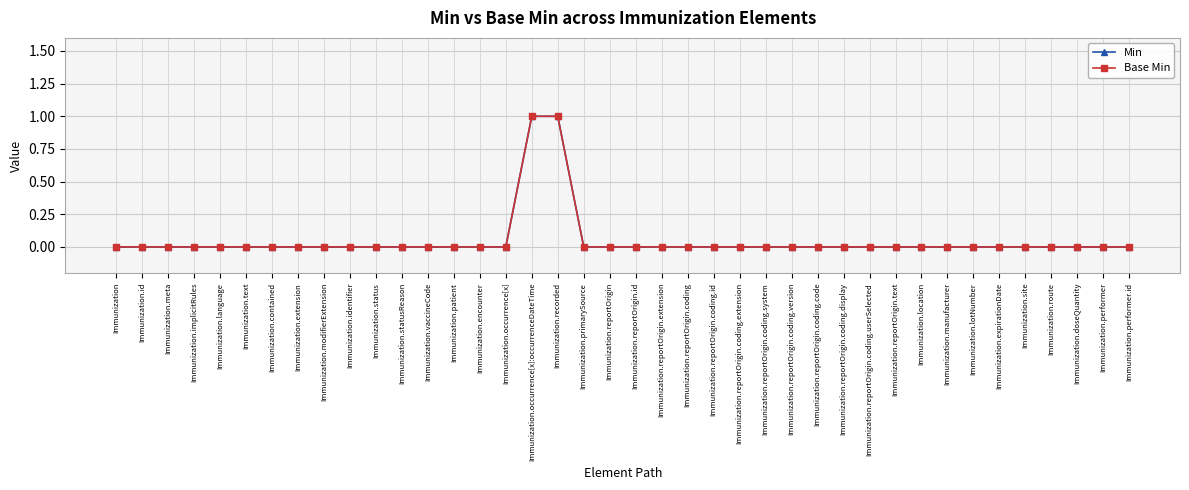

Is this an area chart (filled region under the line)?

No